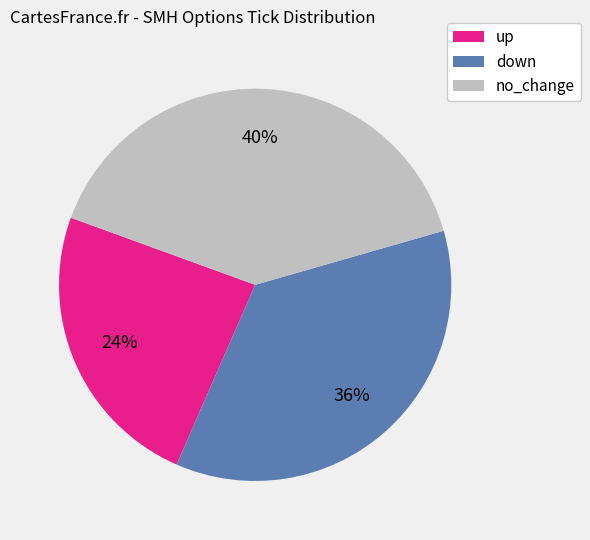

Is it true that up is 36% of the pie?

False